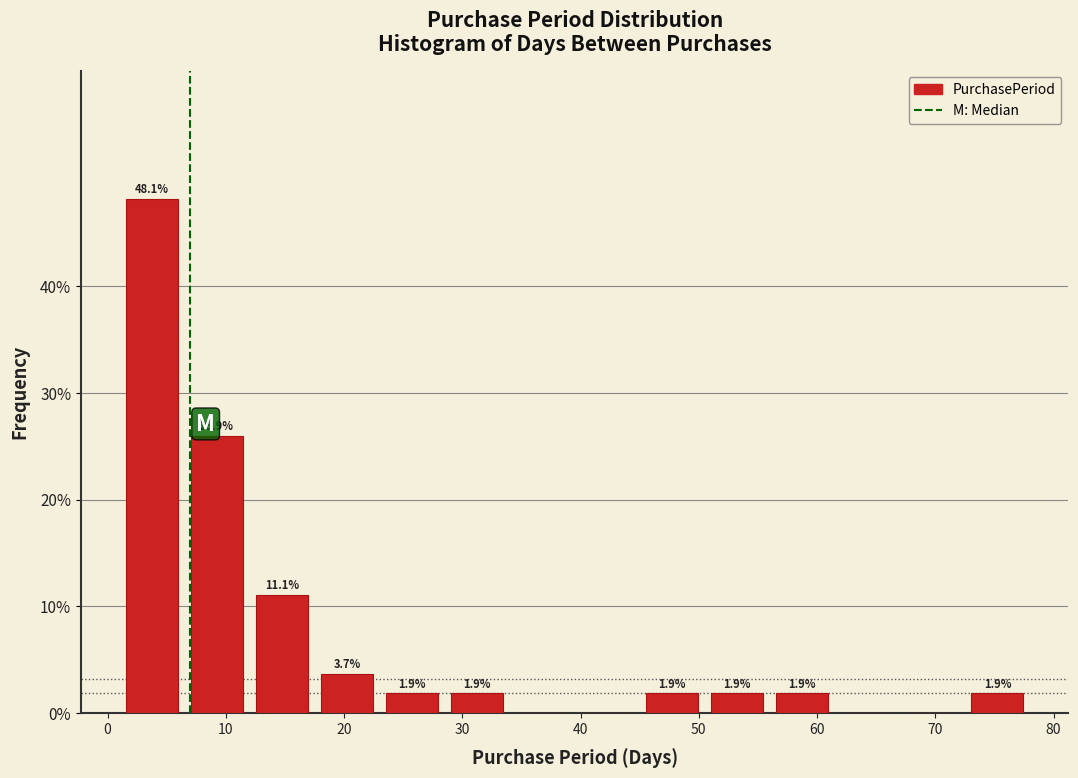

Which range on the x-axis has the tallest bar?

1.0 to 6.5